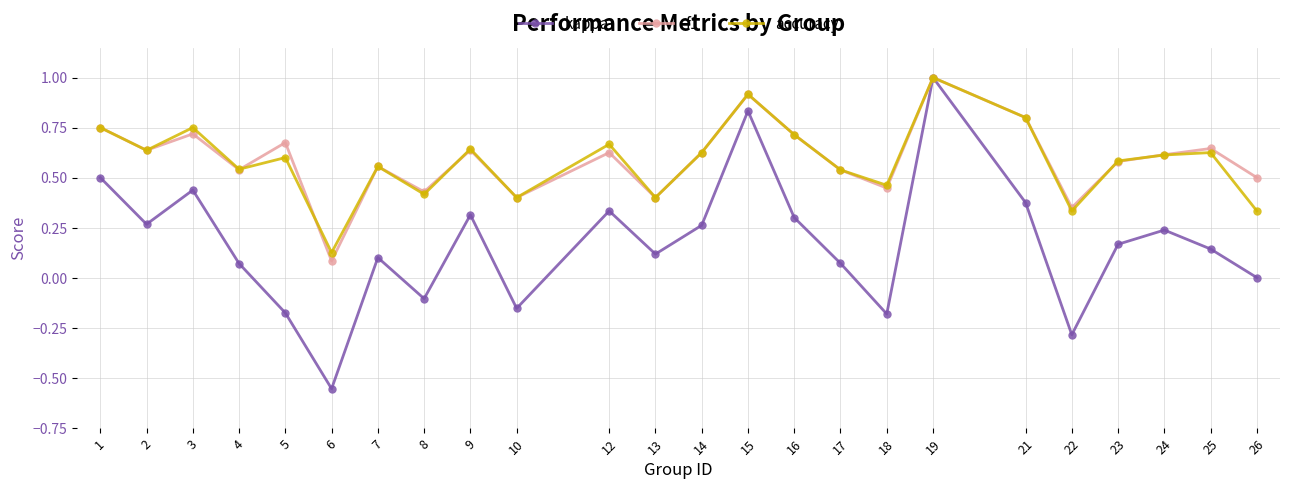

The value of f1 at 2 is 0.6. True or false?

True